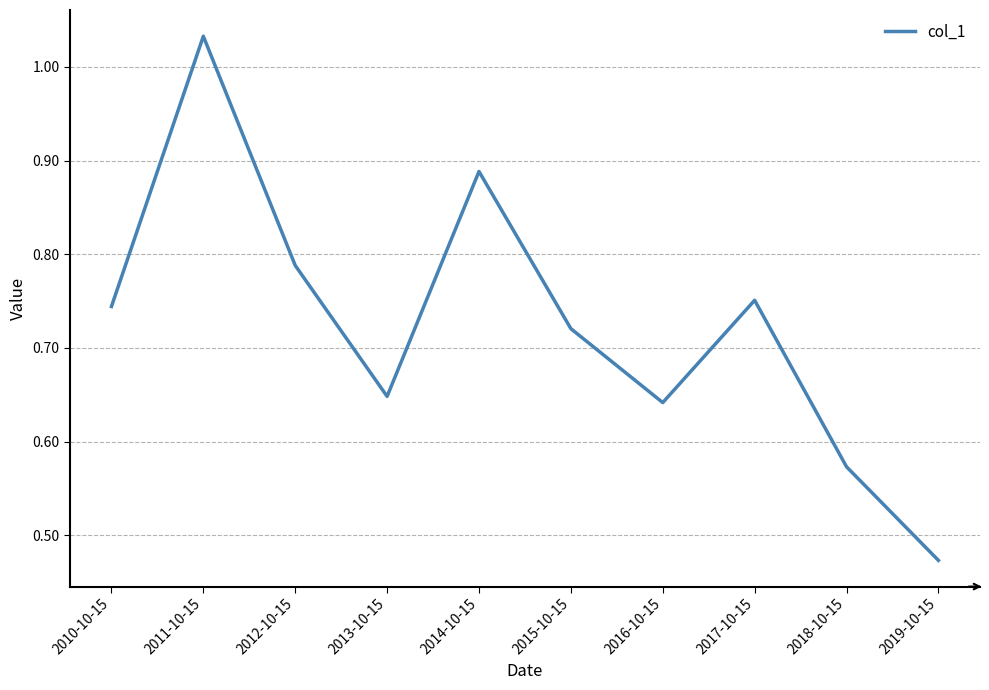

Between 2017-10-15 and 2011-10-15, which is larger?

2011-10-15